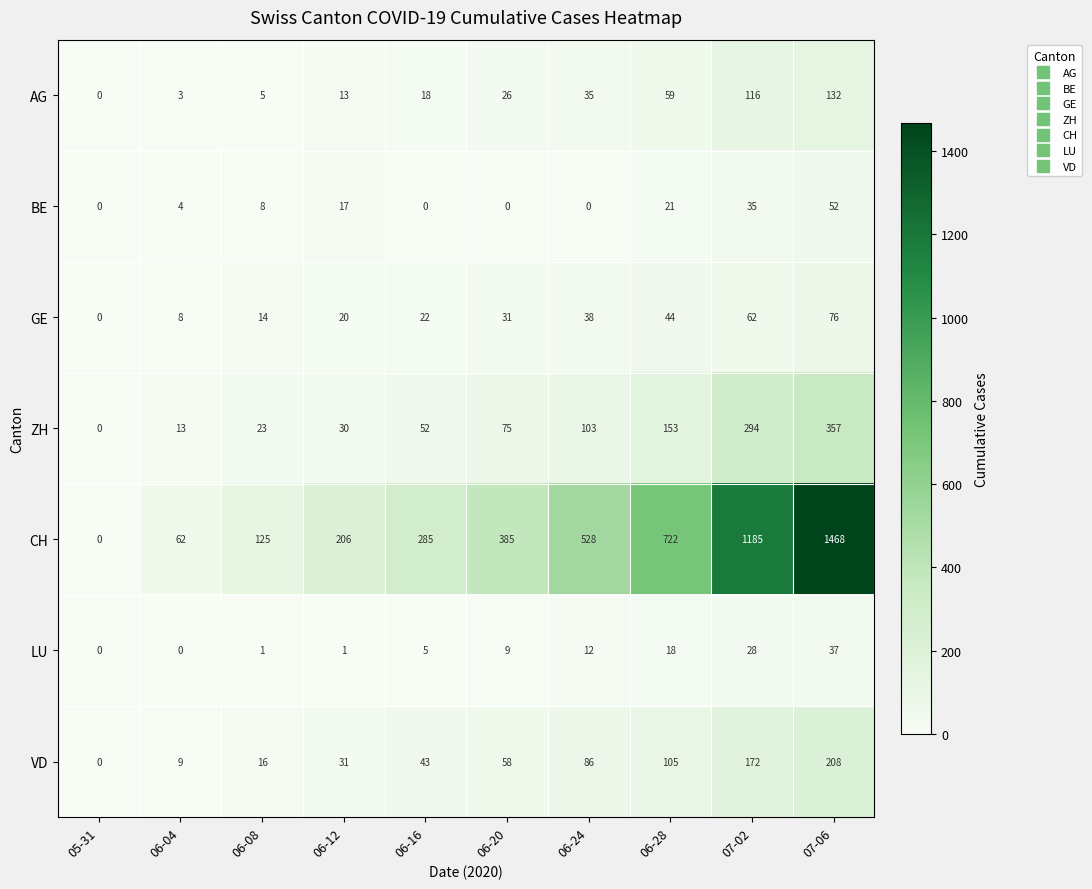

At which category does the chart reach its peak across all series?

07-06